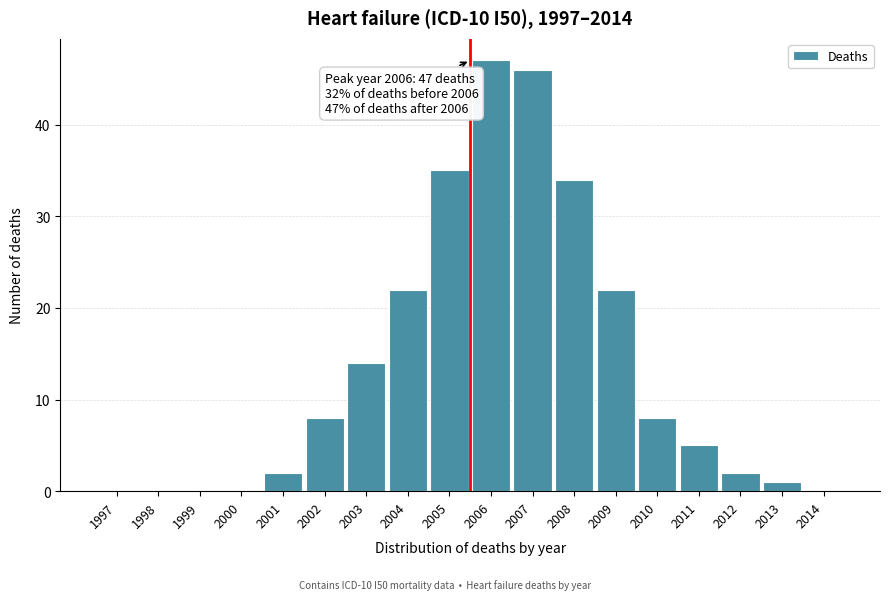

Reading right to left, transcribe all the data shown in this chart.

2014=0	2013=1	2012=2	2011=5	2010=8	2009=22	2008=34	2007=46	2006=47	2005=35	2004=22	2003=14	2002=8	2001=2	2000=0	1999=0	1998=0	1997=0